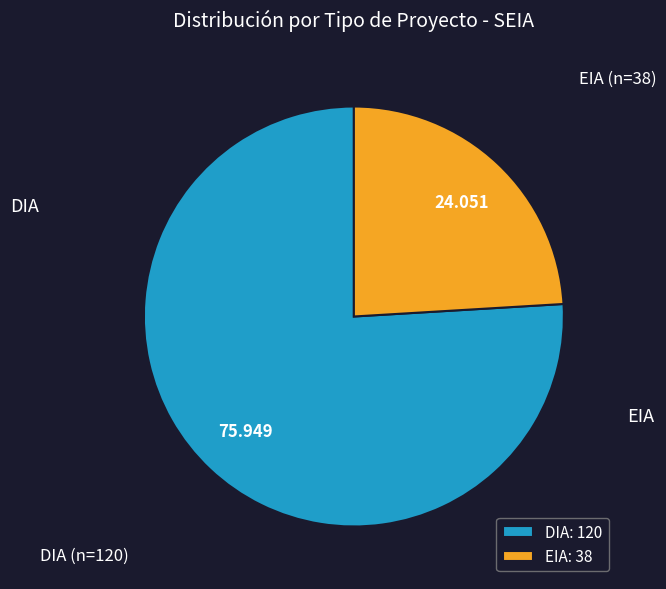

What is the smallest slice in the pie chart?

EIA